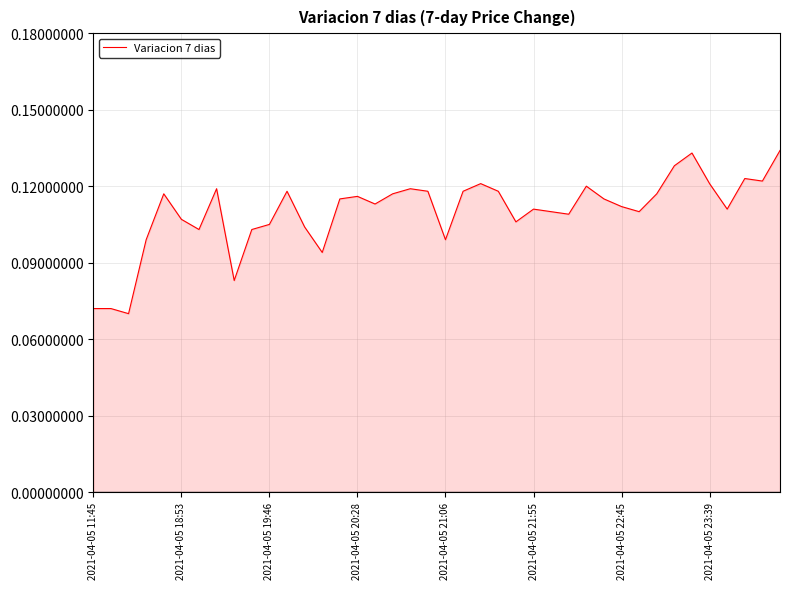

What is the smallest value displayed?

0.1